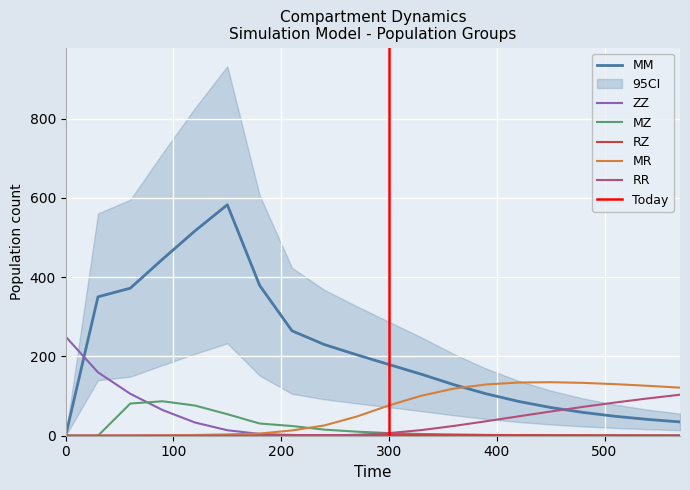

The value of RZ at 0 is 0.0. True or false?

True